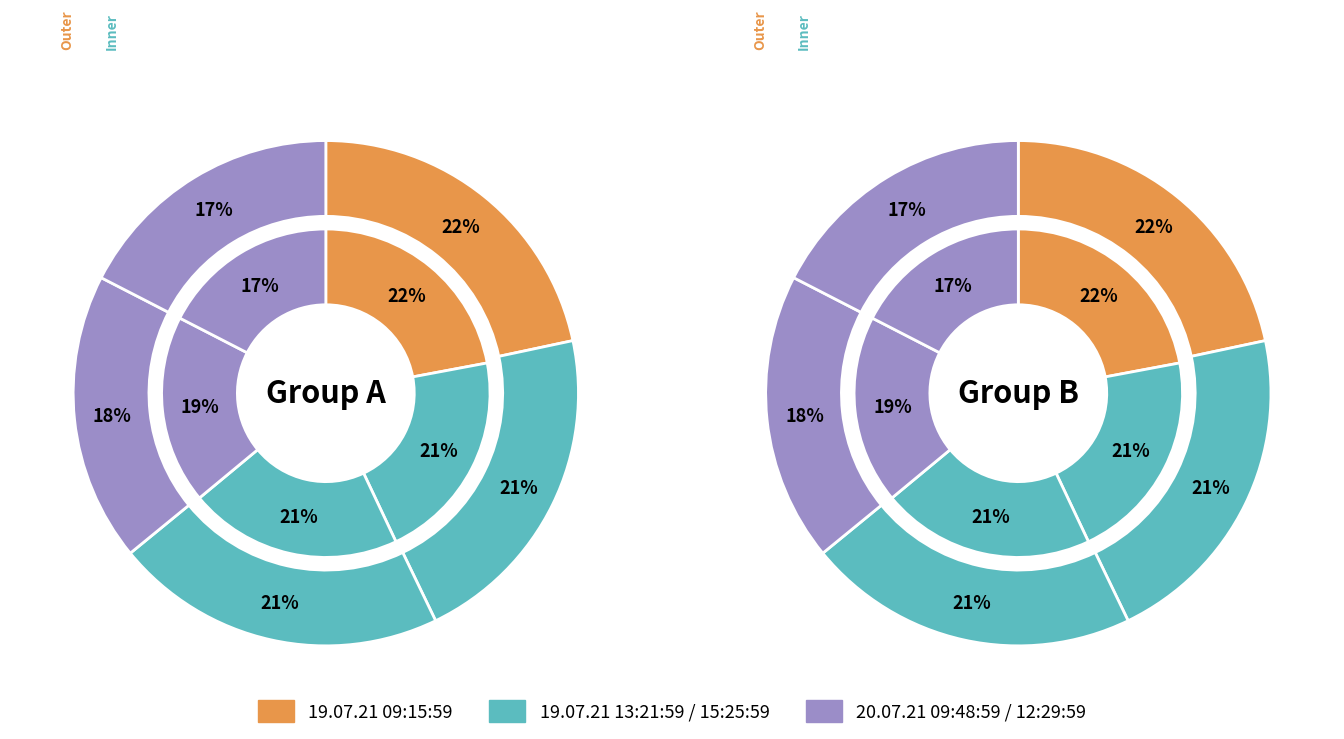

Which has a higher value, 20.07.21 09:48:59 or 19.07.21 09:15:59?

19.07.21 09:15:59